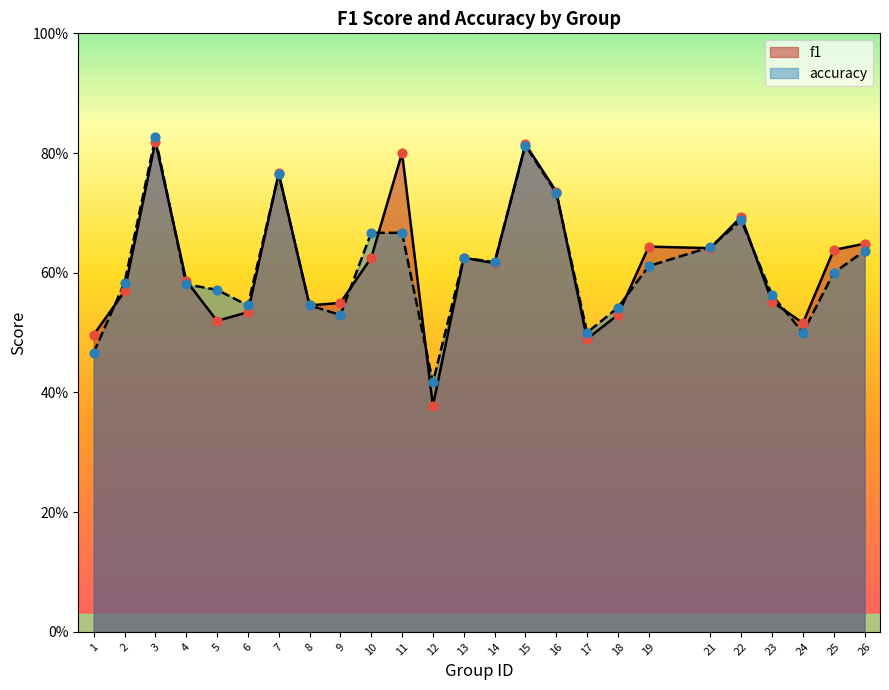

At which category is the sum across all series the highest?

3